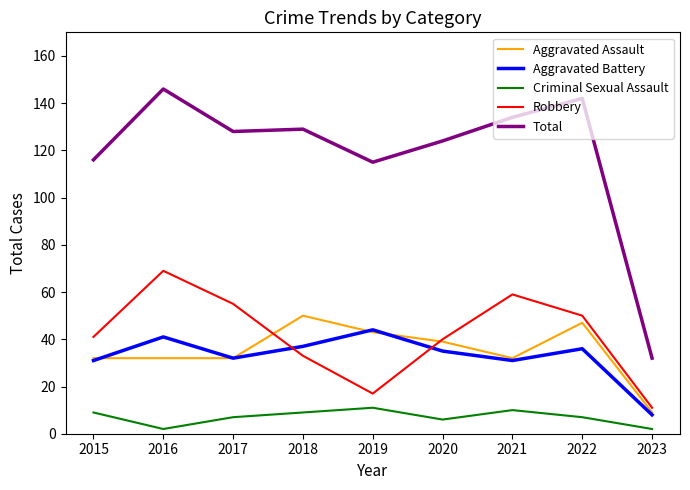

Between 2019 and 2022, which series saw the biggest shift?

Robbery